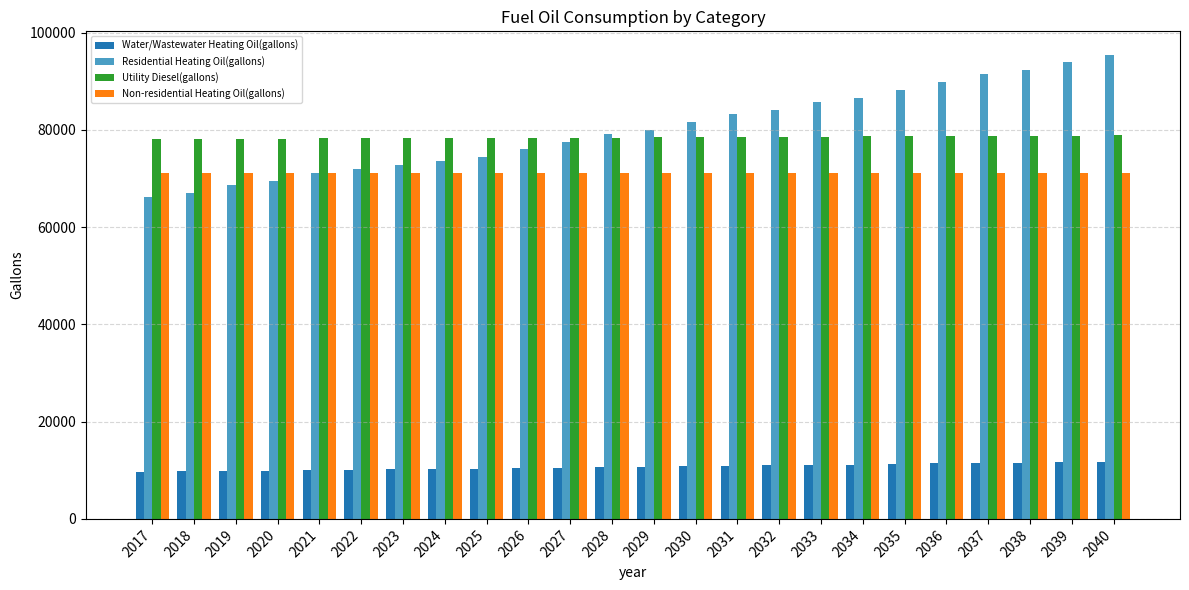

Is the value of Water/Wastewater Heating Oil(gallons) at 2029 greater than the value of Residential Heating Oil(gallons) at 2022?

No